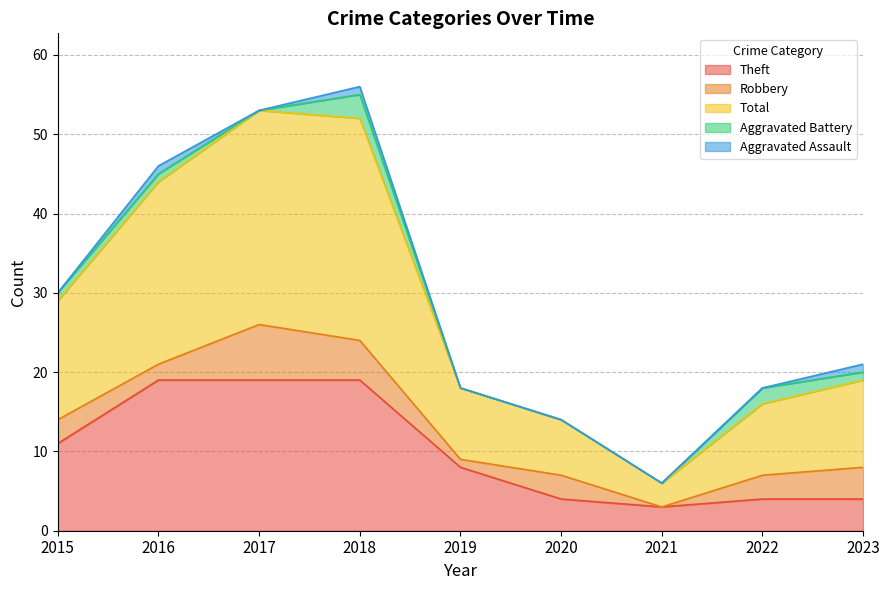

In Robbery, how many points are lower than both neighbors (excluding endpoints)?

3